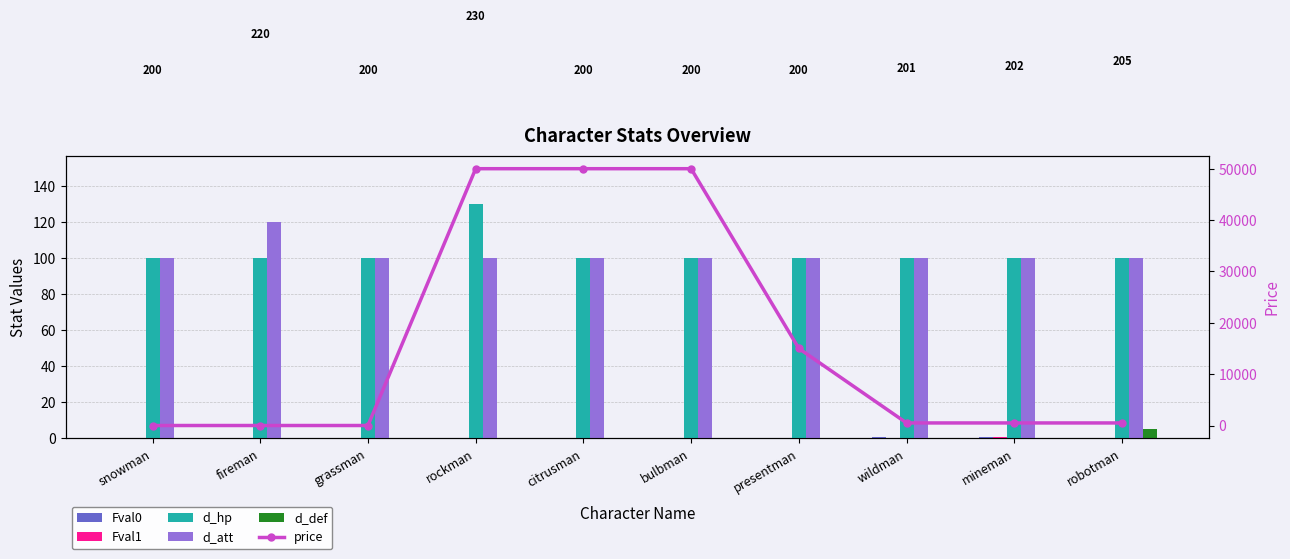

What is the lowest value of the d_hp series?

100.0